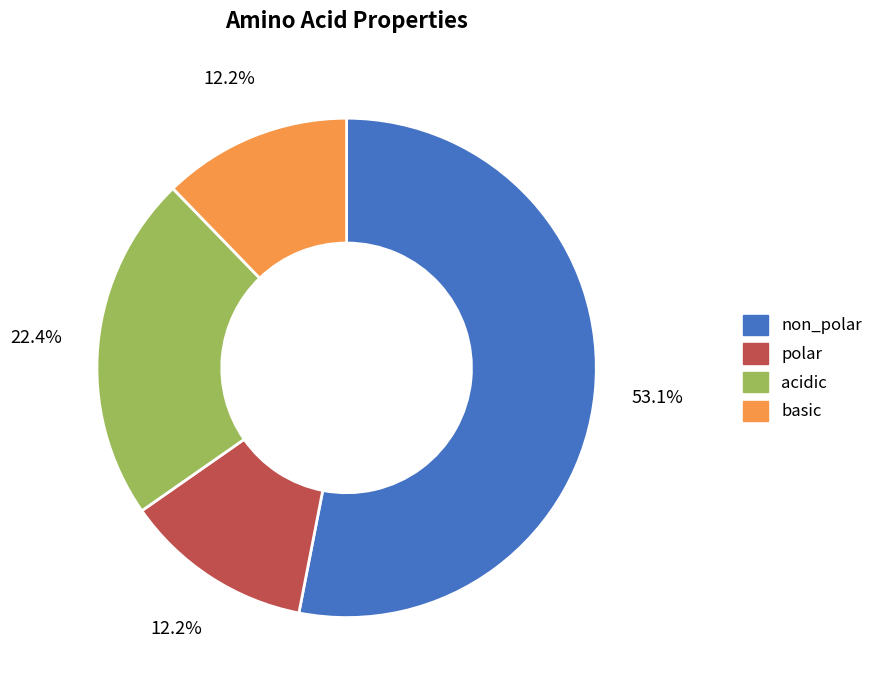

To the nearest percent, what is the difference between the non_polar and basic slice percentages?

41%